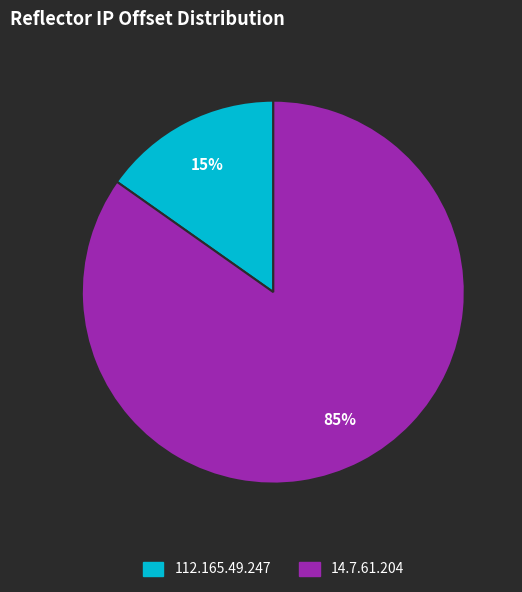

What is the ratio of the value at 112.165.49.247 to the value at 14.7.61.204?

0.2